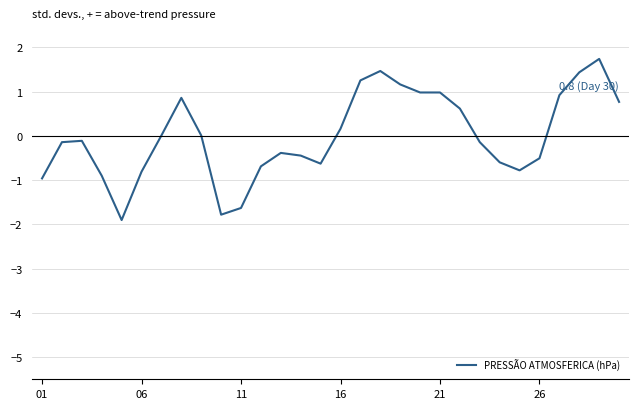

What is the difference between the maximum and minimum values?

3.6